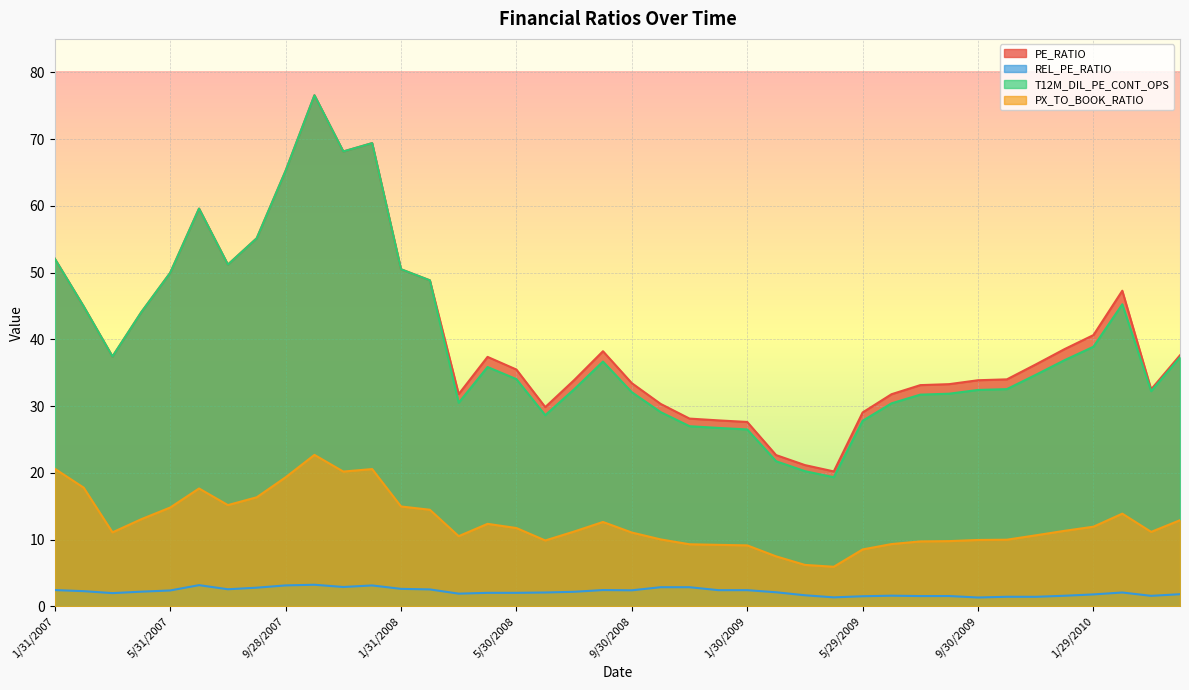

At 6/29/2007, list the series in order from smallest to largest.

REL_PE_RATIO, PX_TO_BOOK_RATIO, PE_RATIO, T12M_DIL_PE_CONT_OPS